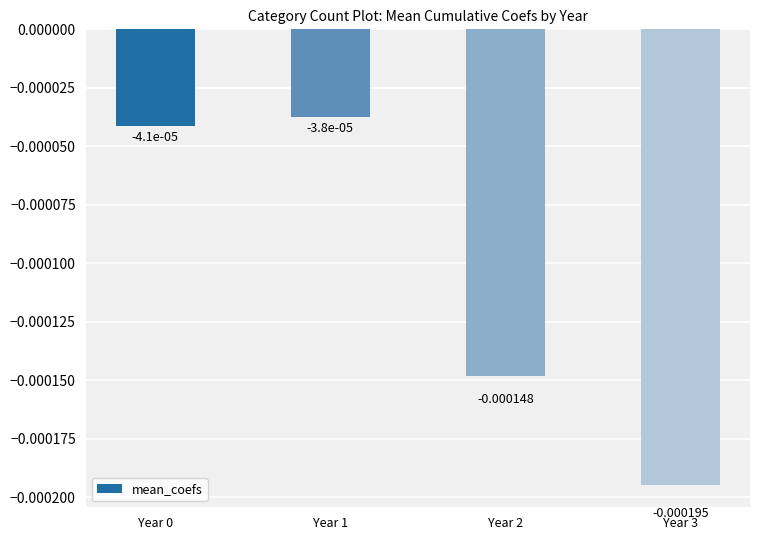

How many bars are there in total?

4